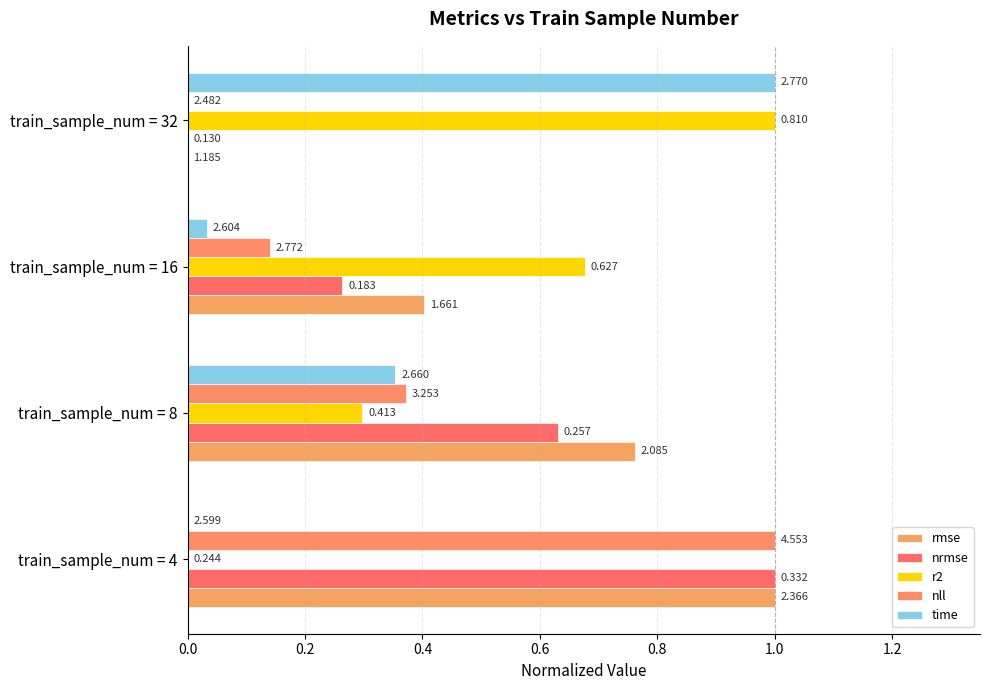

Are the bars grouped side by side (vs. stacked)?

Yes